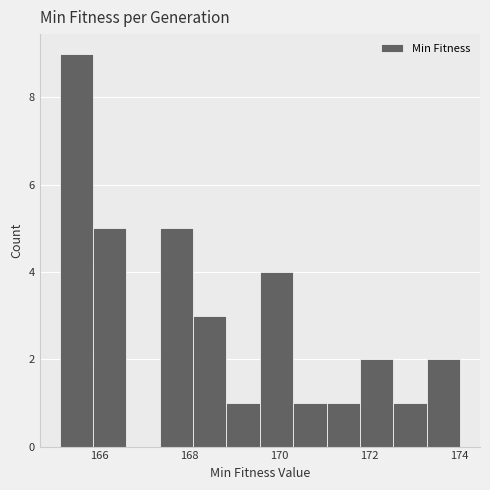

Around what value on the x-axis is the tallest bar? Give the approximate position of its centre, as read against the axis.

165.4